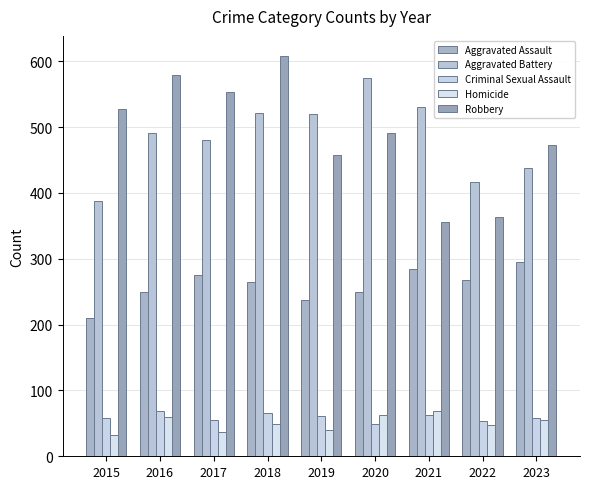

Reading left to right, extract all data points from this chart.

Aggravated Assault: 210	250	276	265	238	249	284	267	295
Aggravated Battery: 387	491	480	522	520	574	531	417	438
Criminal Sexual Assault: 58	69	55	65	61	49	62	53	58
Homicide: 32	59	37	49	40	63	69	47	55
Robbery: 527	579	553	608	458	491	356	364	473